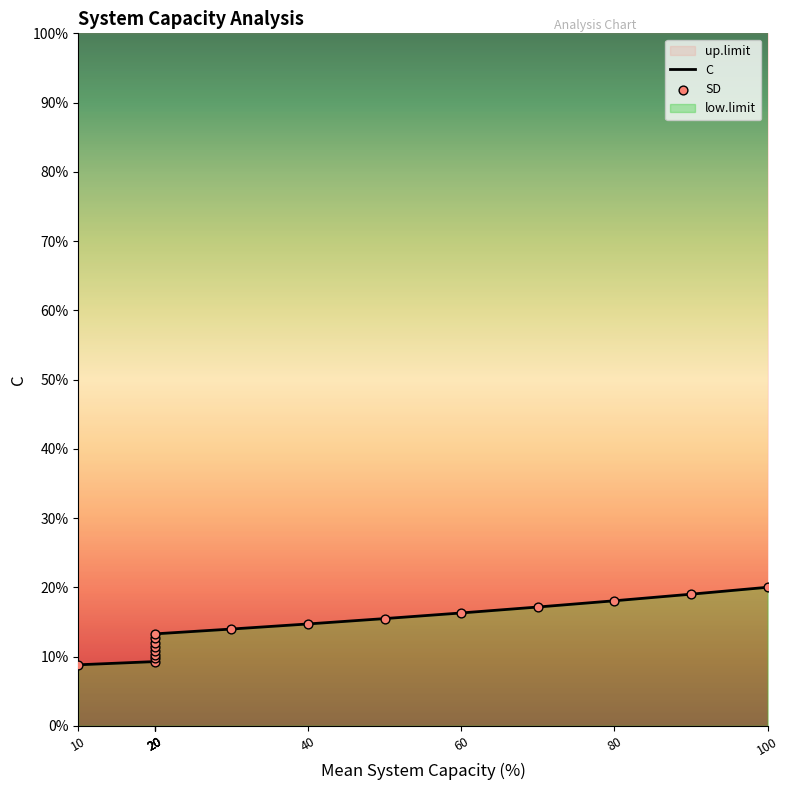

Which series has the largest total across all categories?

C